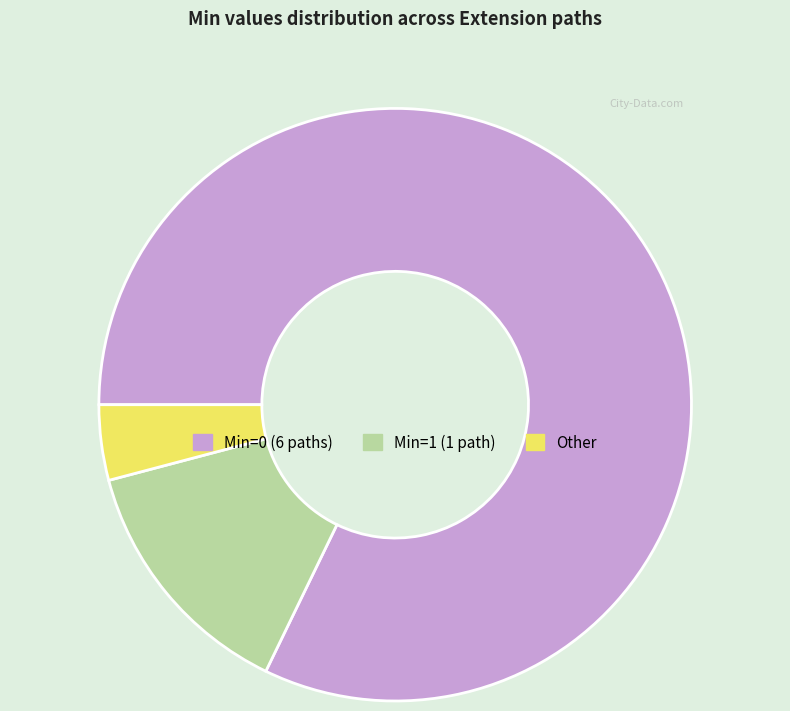

Do Min=1 (1 path) and Other together represent more than half of the pie?

No